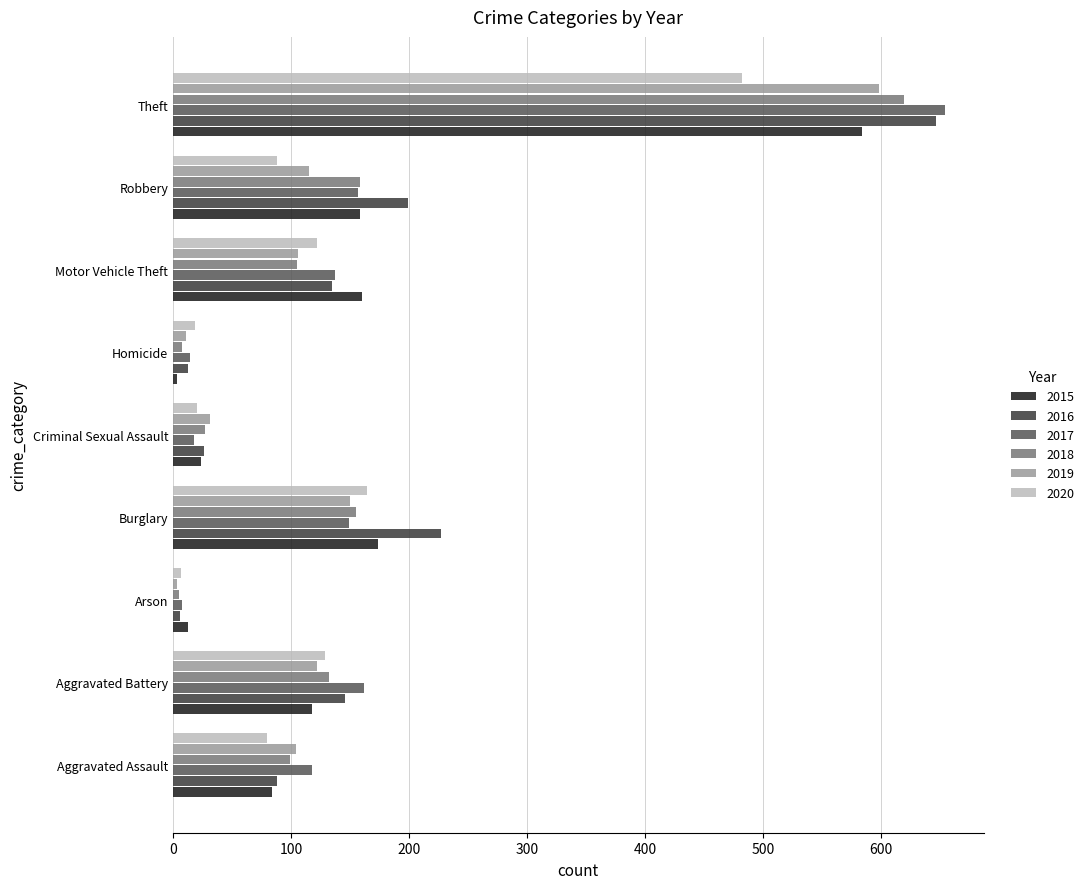

What is the average value of the 2020 series?

123